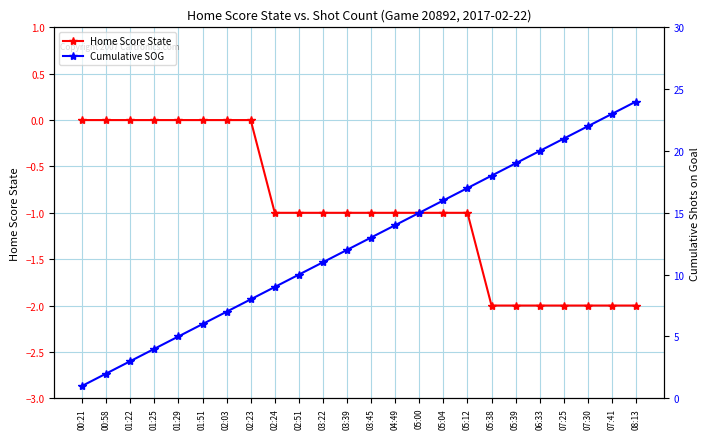

The value of Home Score State at 00:21 is 0. True or false?

True